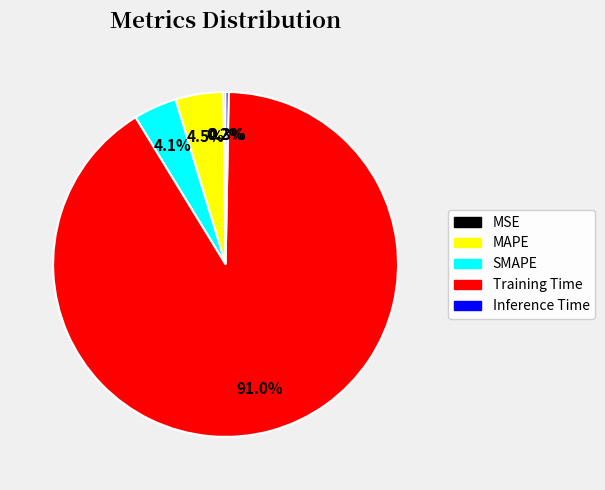

Combined, do SMAPE and Training Time account for over 50%?

Yes